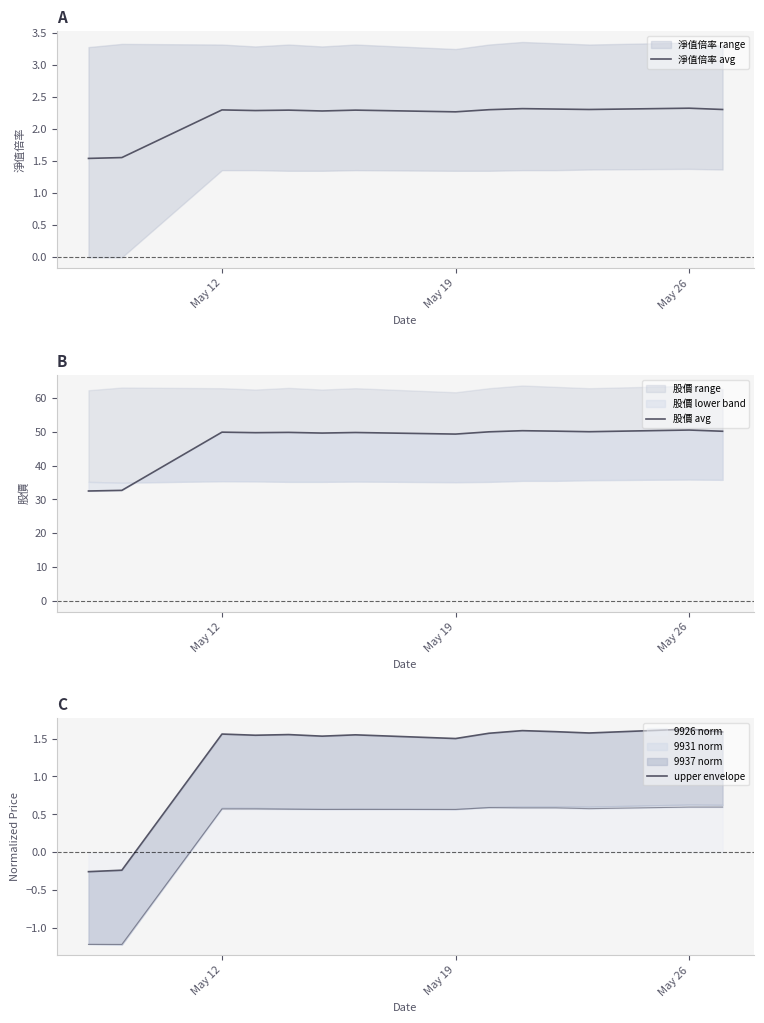

Where does the 9926 norm series first go above 0?

May 12